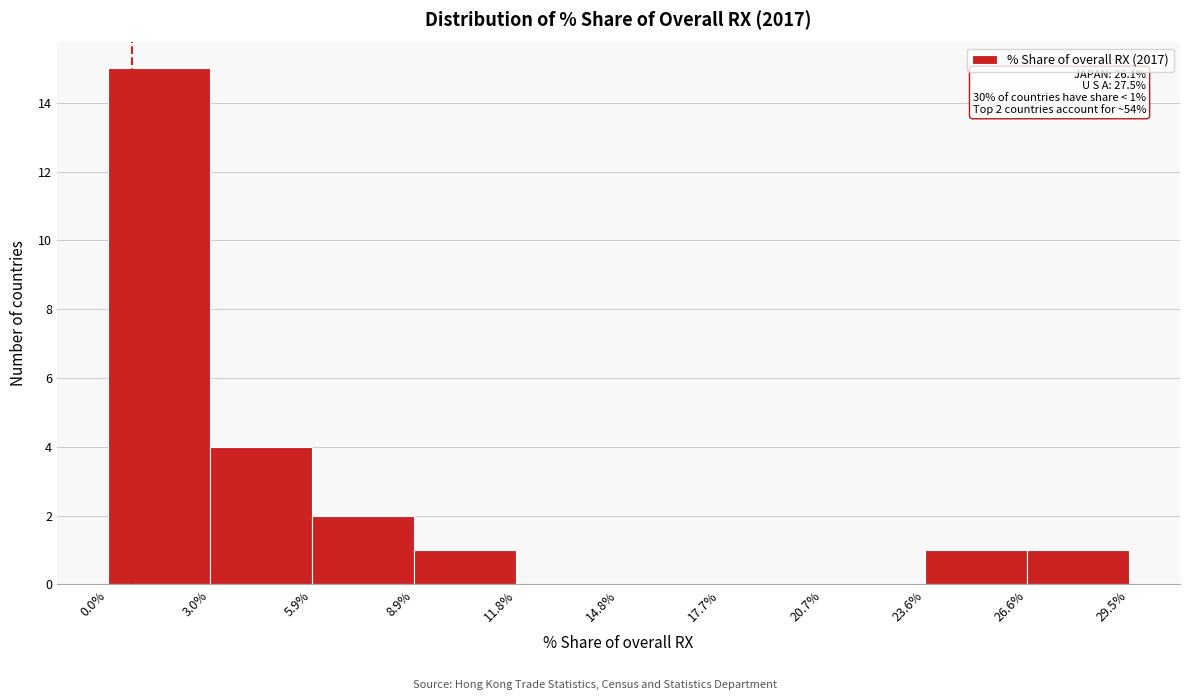

Over which range of the x-axis is the bar tallest?

0.0% to 3.0%